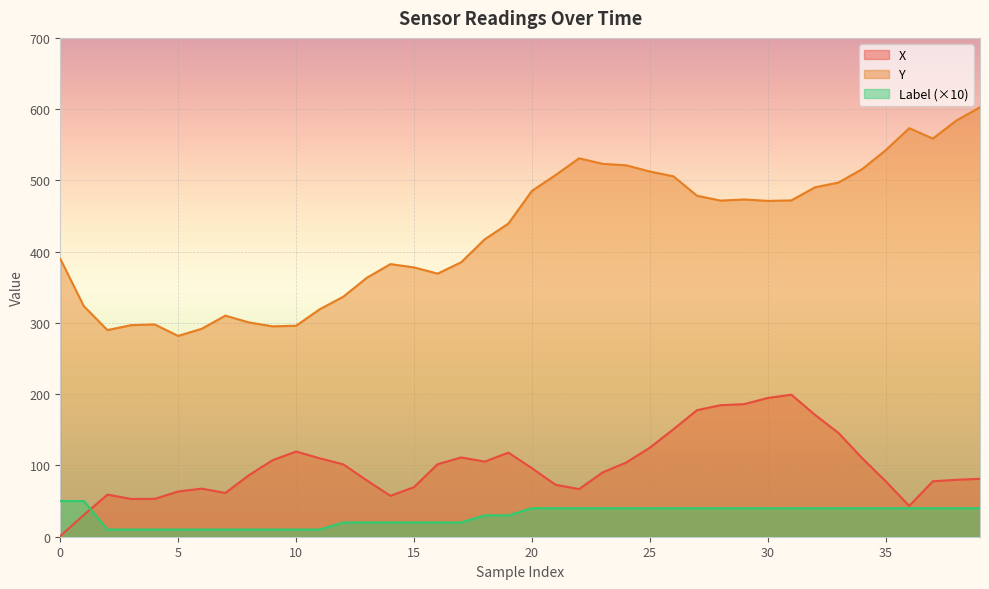

Reading left to right, list all the values displayed in this chart.

X: 1.0	30.6	59.1	53.0	53.1	63.5	67.5	61.4	86.4	107.3	119.5	110.0	101.6	79.0	57.4	69.6	101.7	111.2	105.4	118.0	96.2	73.0	66.8	90.4	104.1	125.0	150.8	177.6	184.6	186.1	194.7	199.3	171.1	145.6	110.4	77.9	43.3	77.8	79.9	81.2
Y: 389.9	323.5	289.9	296.9	298.0	281.8	291.9	310.3	300.7	295.2	296.1	319.2	336.8	363.4	382.6	377.9	369.2	385.2	417.4	439.4	485.3	507.5	531.0	523.3	521.2	512.5	505.7	478.5	471.7	473.3	471.3	471.9	490.3	497.0	515.8	542.4	573.3	558.7	584.1	602.7
Label: 50.0	50.0	10.0	10.0	10.0	10.0	10.0	10.0	10.0	10.0	10.0	10.0	20.0	20.0	20.0	20.0	20.0	20.0	30.0	30.0	40.0	40.0	40.0	40.0	40.0	40.0	40.0	40.0	40.0	40.0	40.0	40.0	40.0	40.0	40.0	40.0	40.0	40.0	40.0	40.0